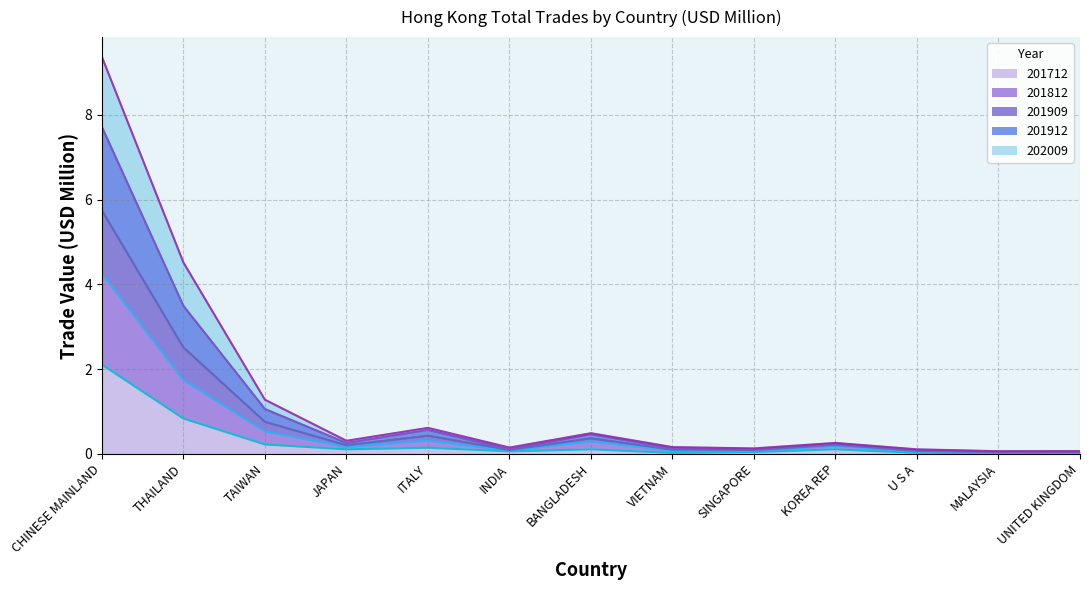

What is the label of the 10th point from the left?

KOREA REP